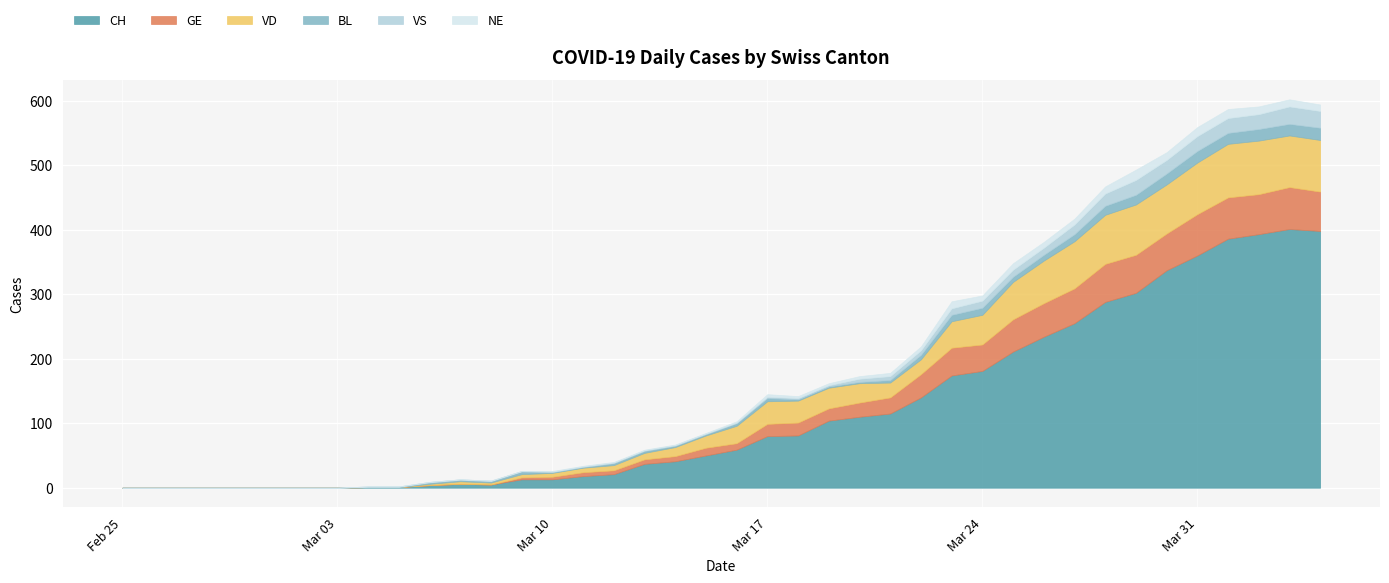

What position from the left is 2020-03-29?

34